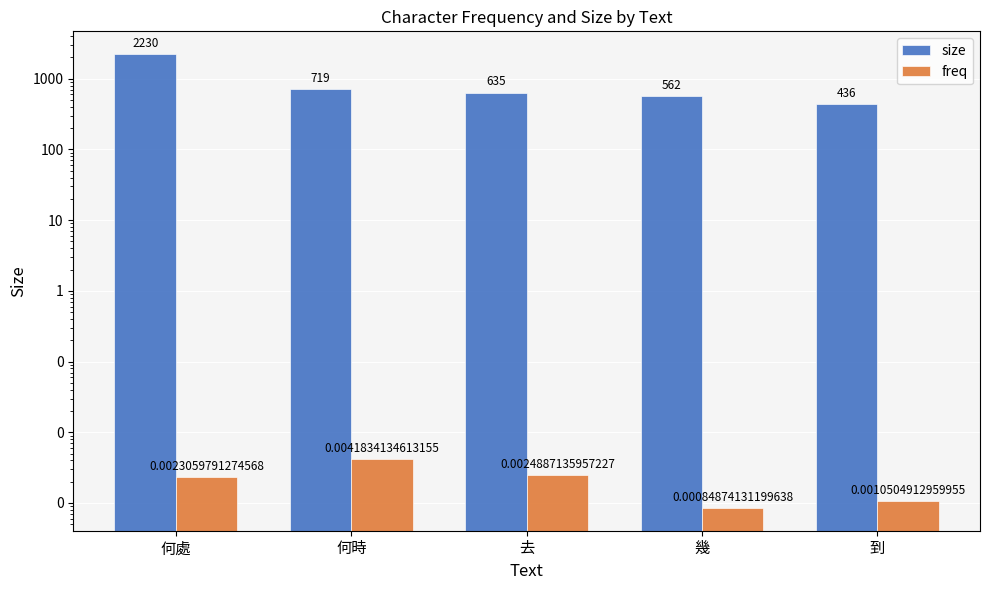

At 何時, list the series in order from smallest to largest.

freq, size